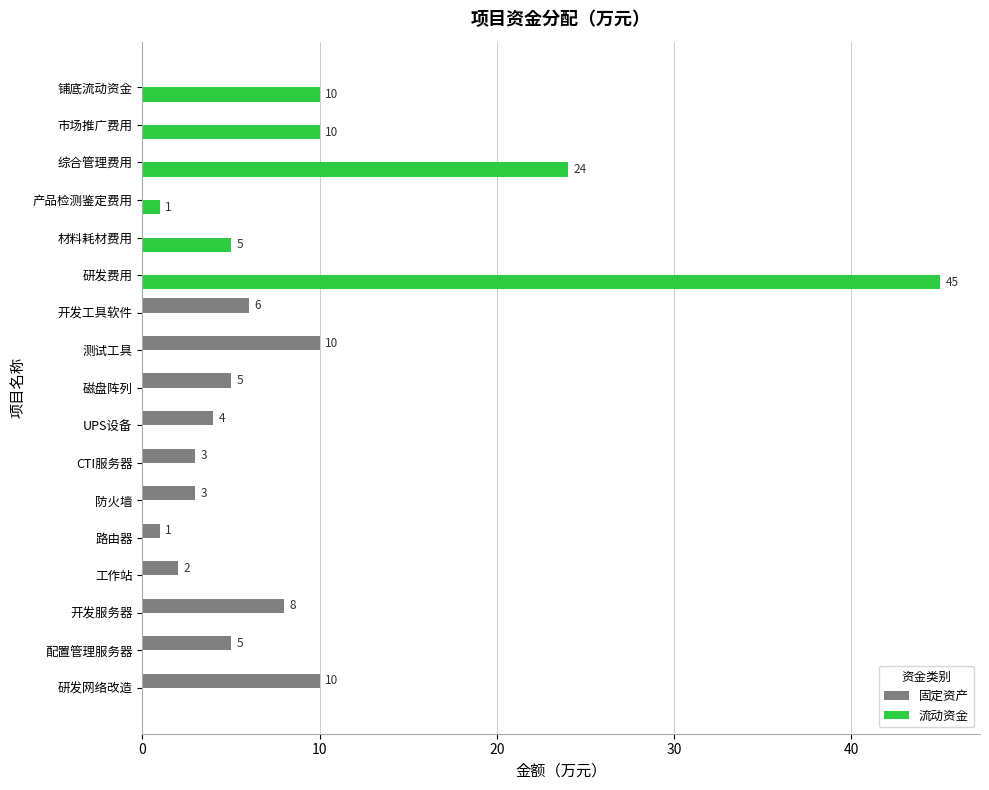

Count the number of data series in this chart.

2